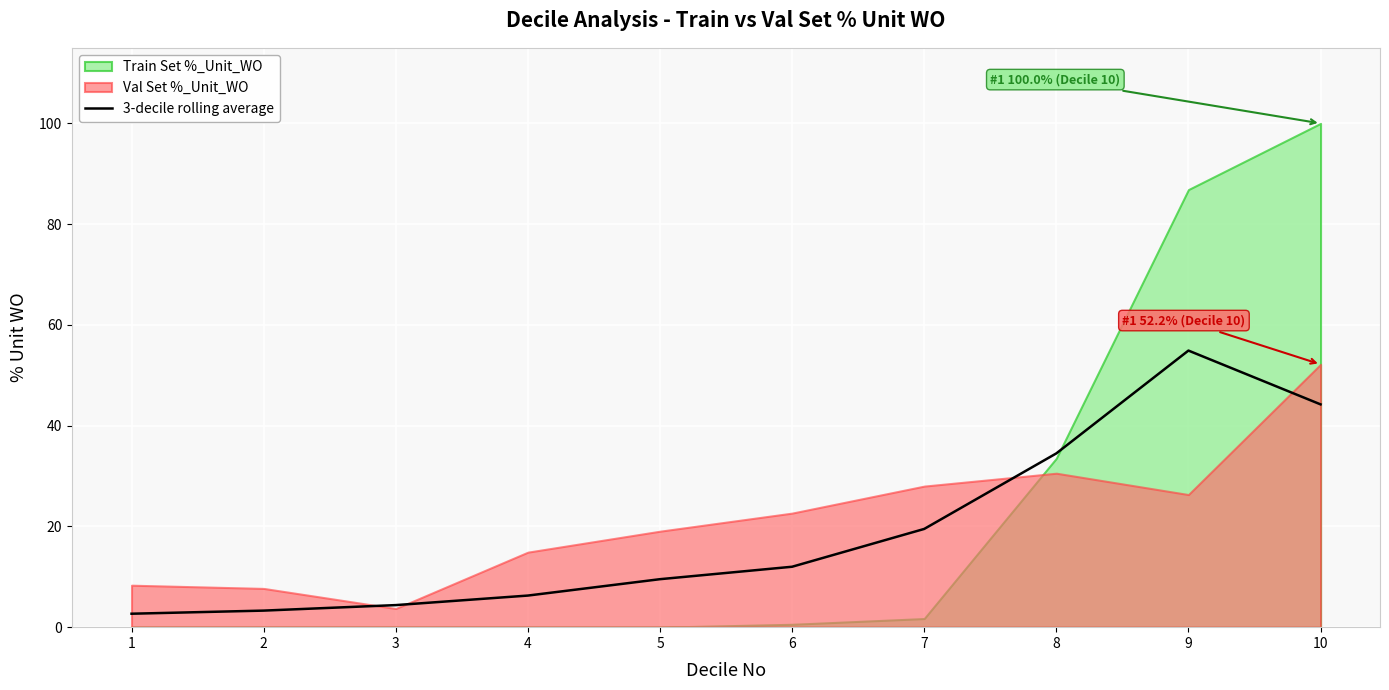

What is the maximum value for 3-decile rolling average?

54.9